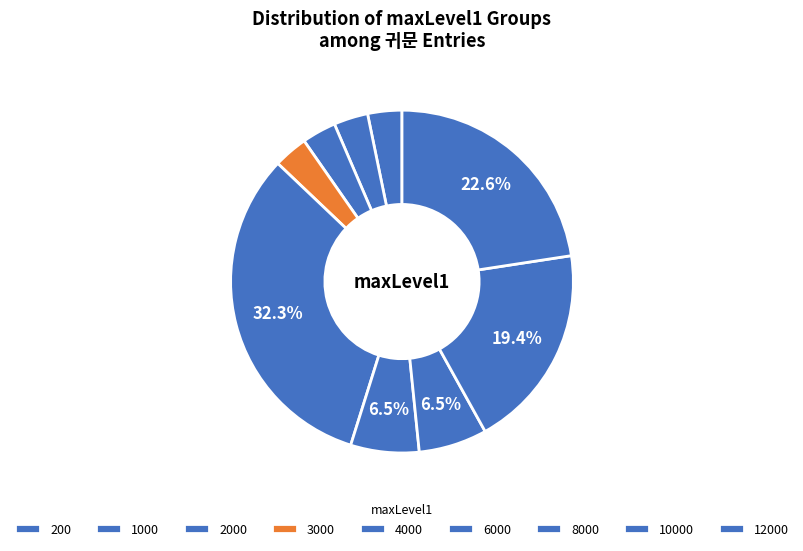

Count the number of slices in the pie.

9